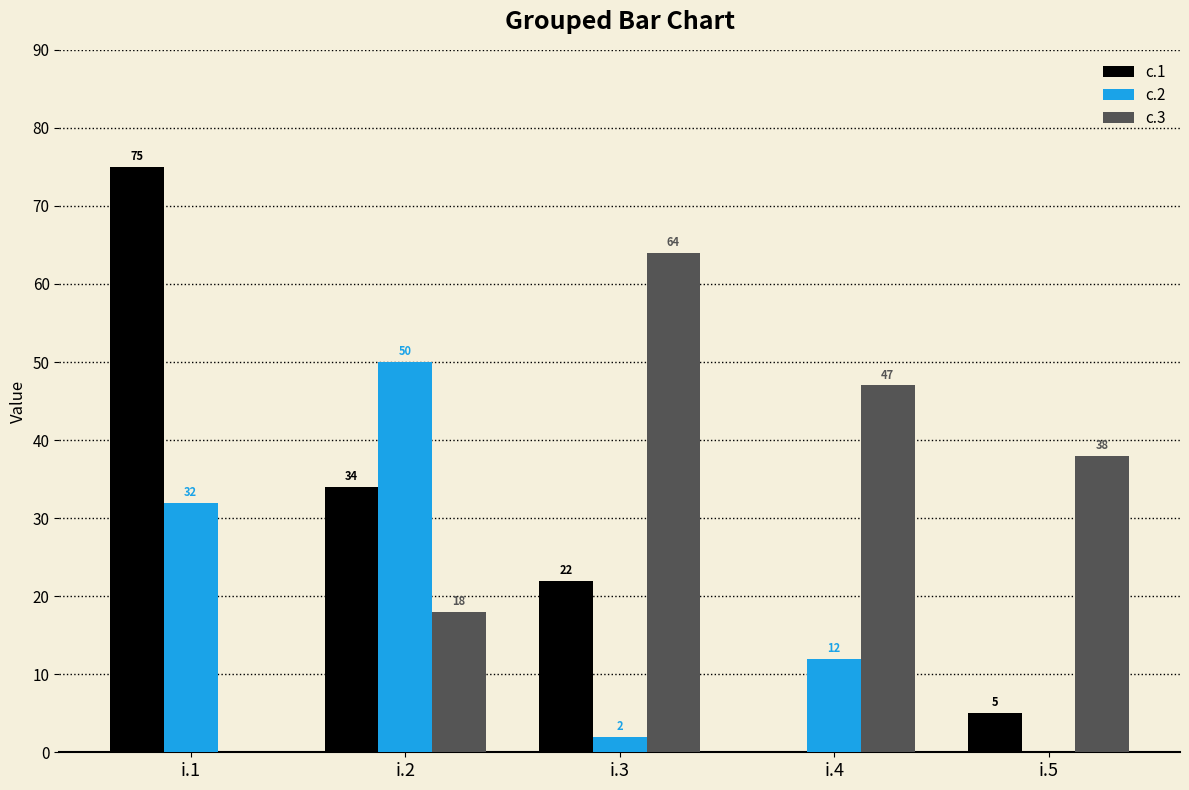

Which series has the largest total across all categories?

c.3